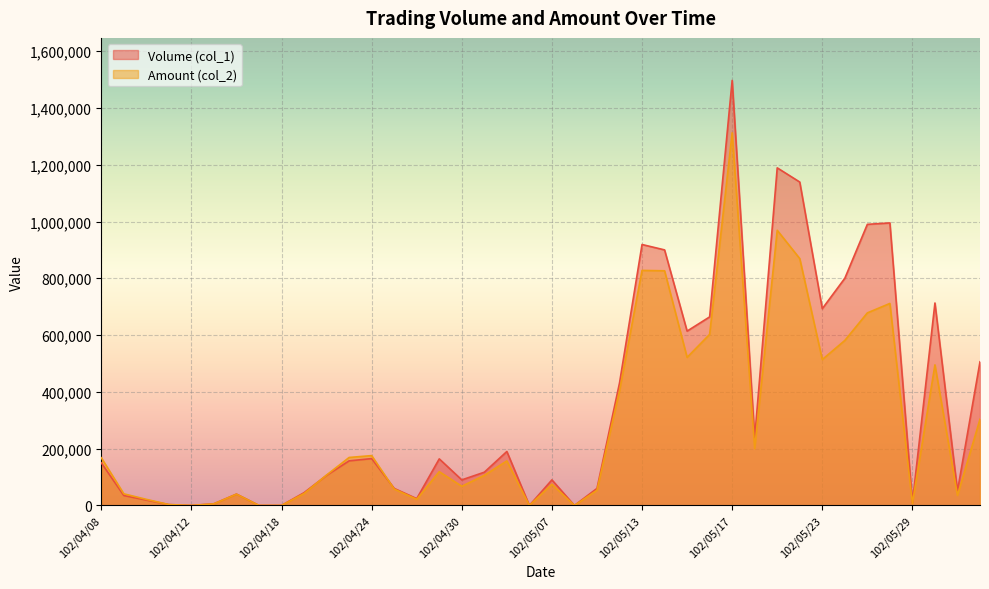

How many lines are shown in the chart?

2